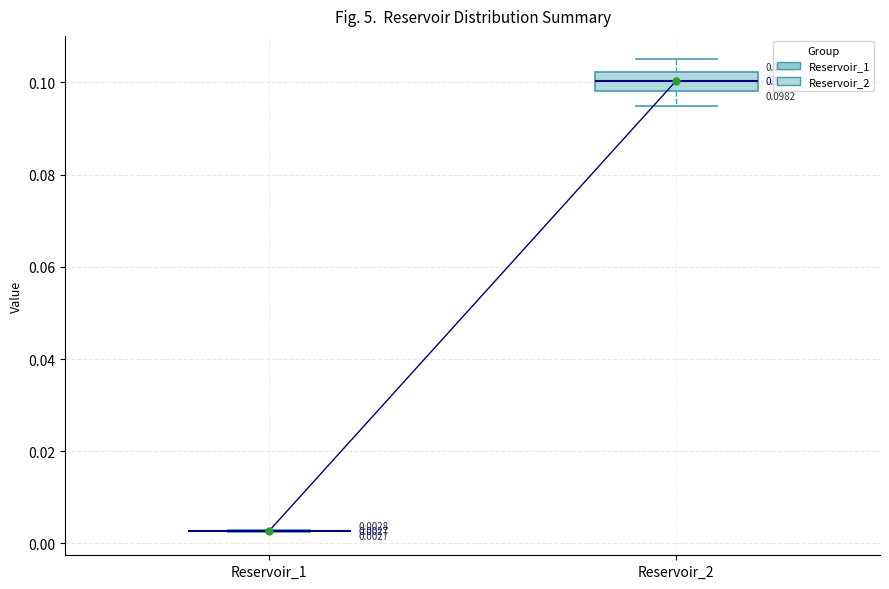

Comparing the boxes themselves (not the whiskers), which one is the tallest?

Reservoir_2